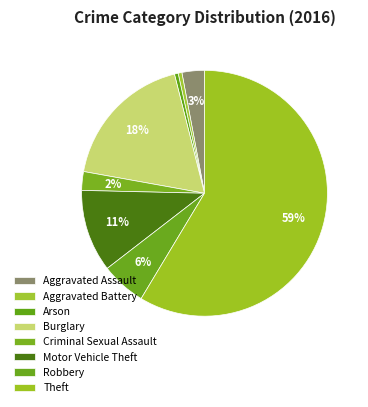

Which has a higher value, Robbery or Motor Vehicle Theft?

Motor Vehicle Theft